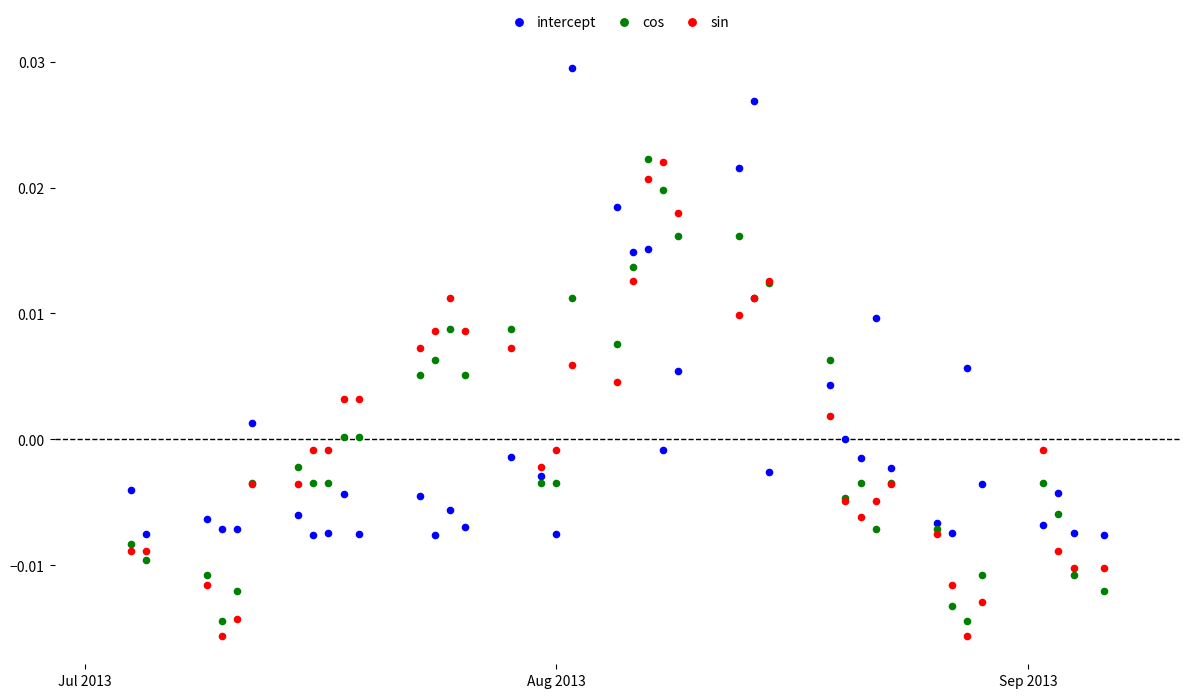

Which series contains the highest Y value?

intercept